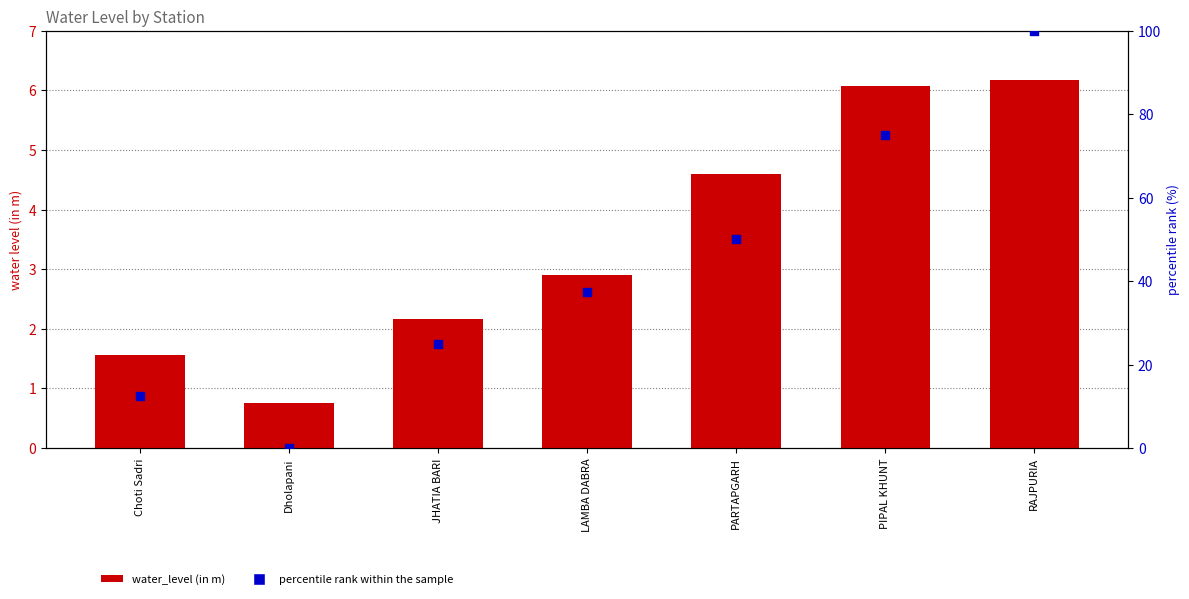

Which series reaches the maximum Y coordinate?

percentile rank within the sample